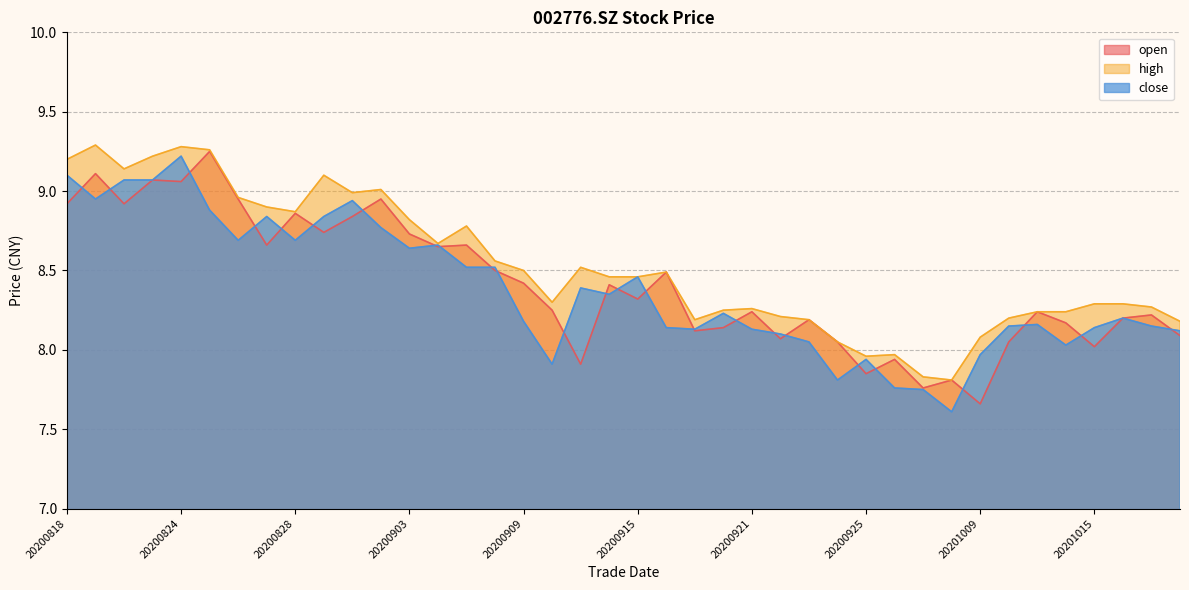

Which series changed the most between 20200929 and 20200930?

close